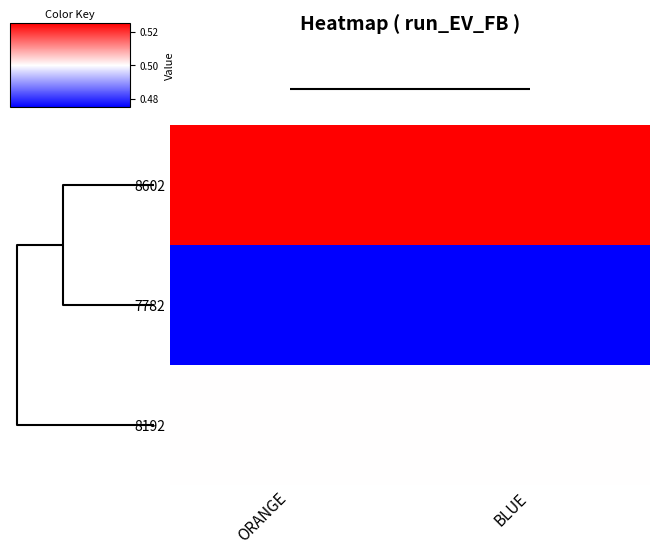

At how many categories does at least one series exceed 0?

2